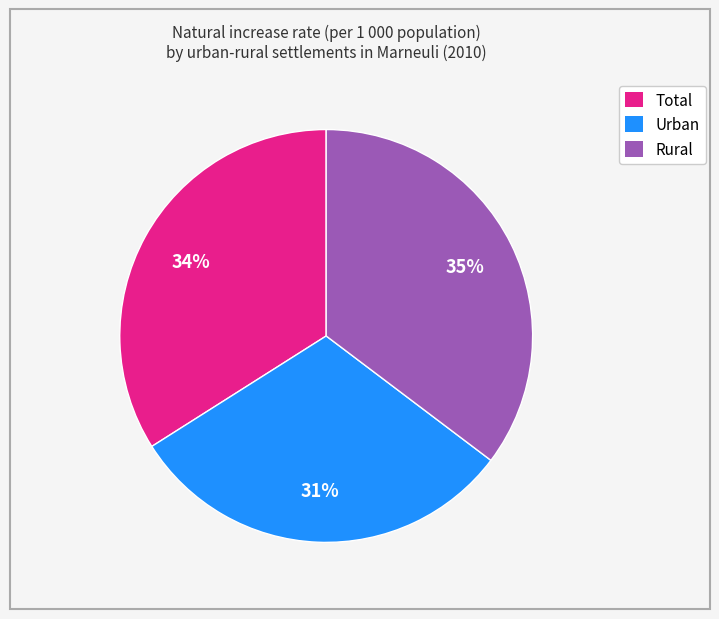

Rank the categories by value from highest to lowest.

Rural, Total, Urban